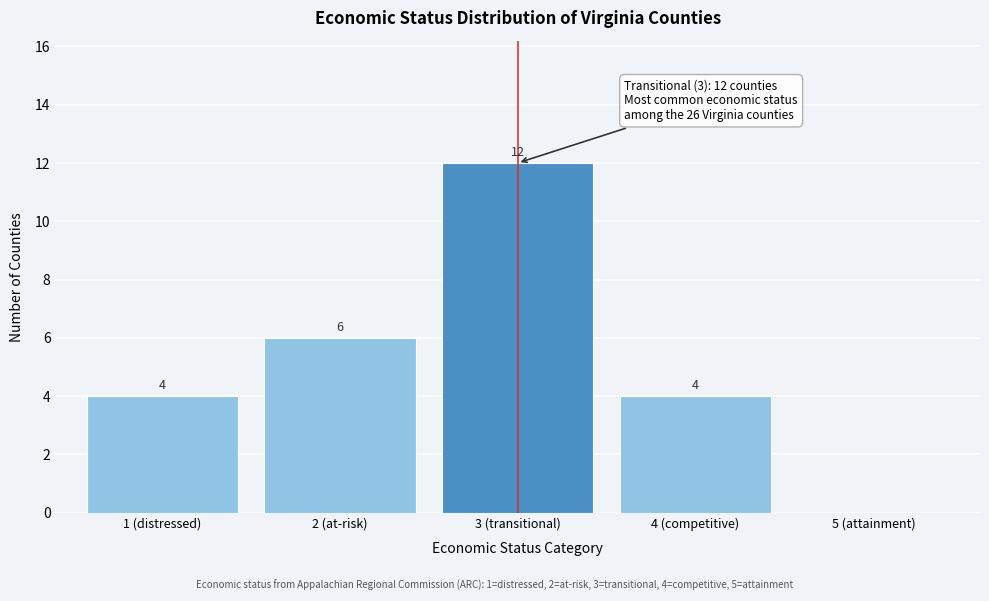

Reading left to right, what are all the values shown in this chart?

1 (distressed)=4	2 (at-risk)=6	3 (transitional)=12	4 (competitive)=4	5 (attainment)=0